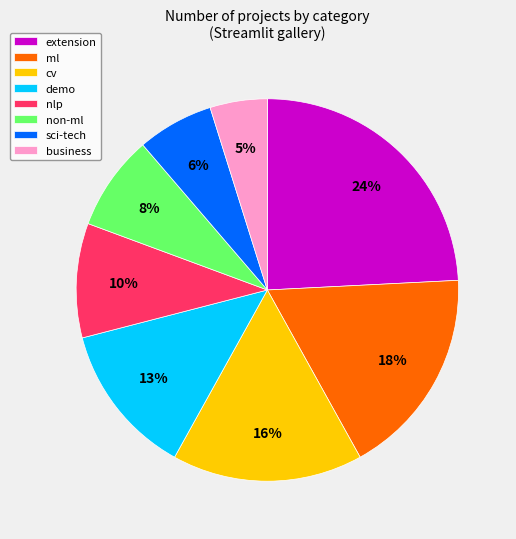

The non-ml slice represents 15% of the pie. True or false?

False